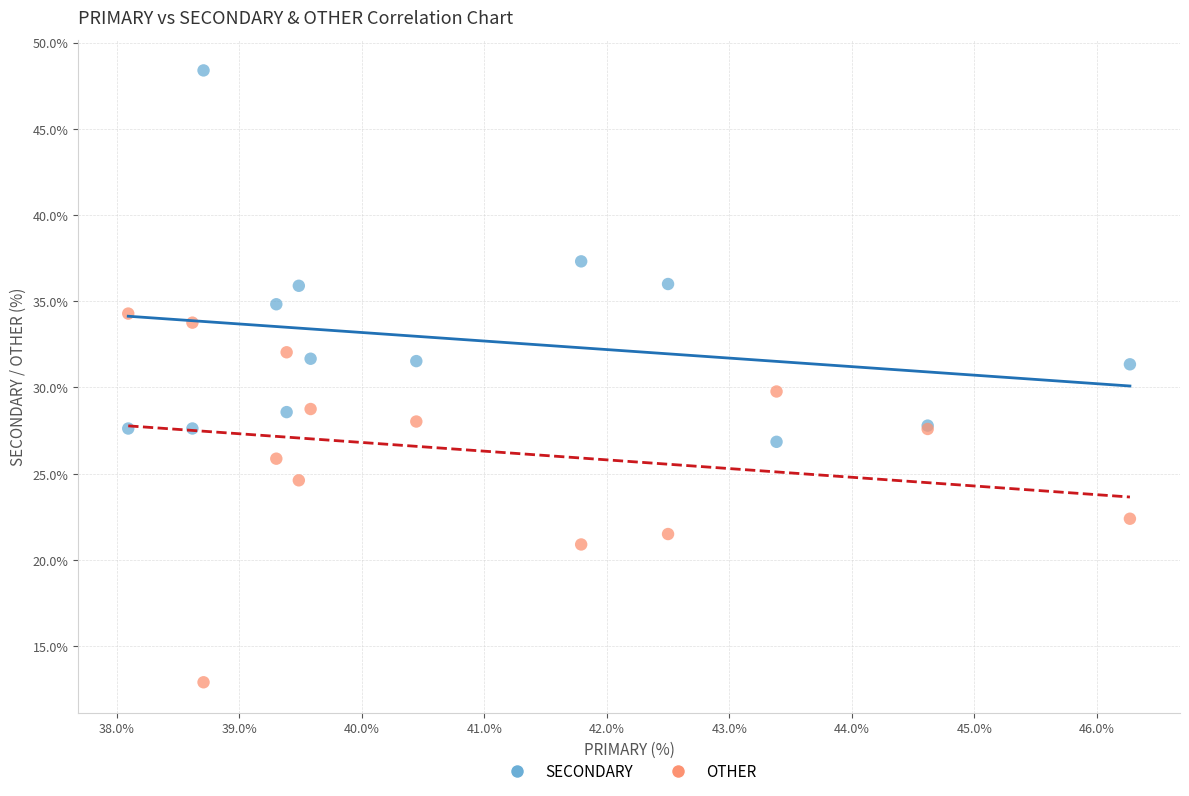

Which series contains the highest Y value?

SECONDARY